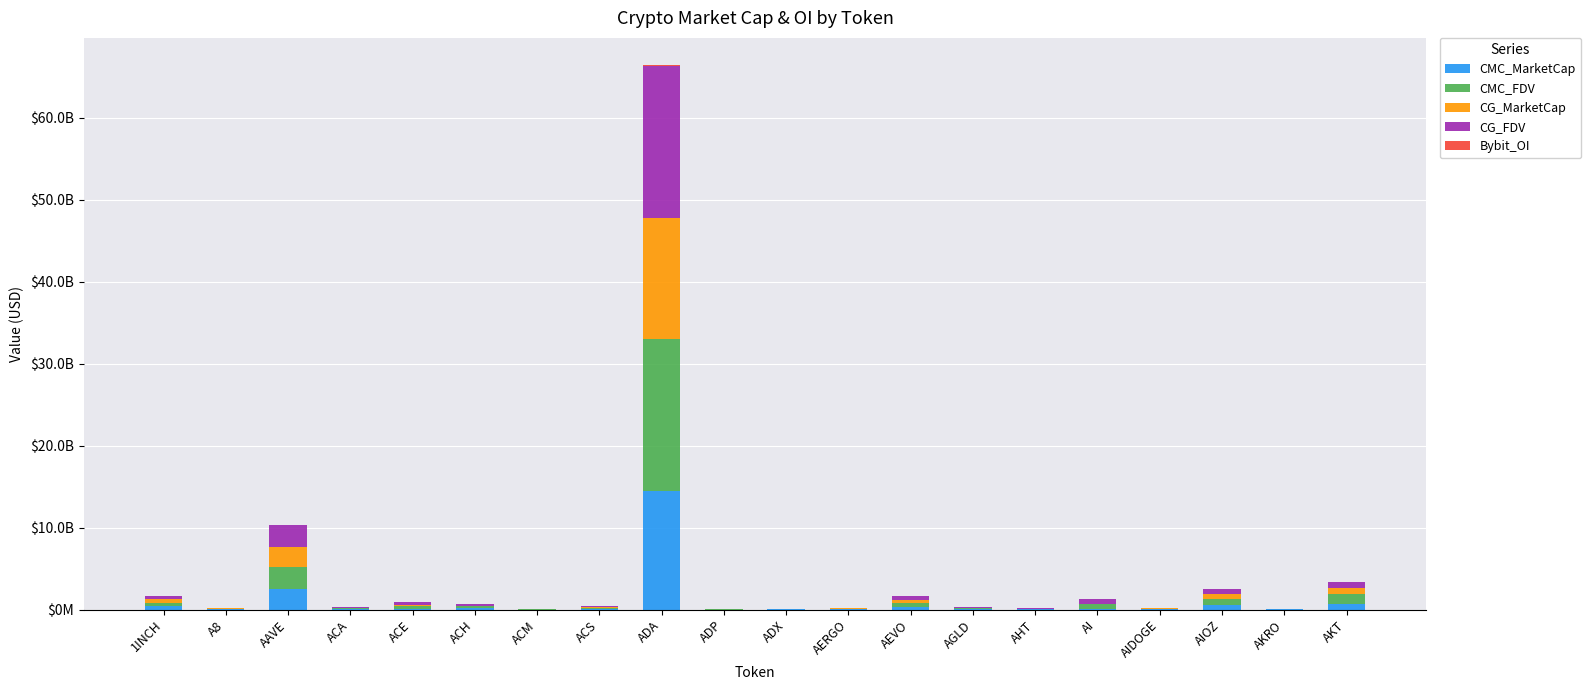

Which series has the largest range (max minus min)?

CG_FDV